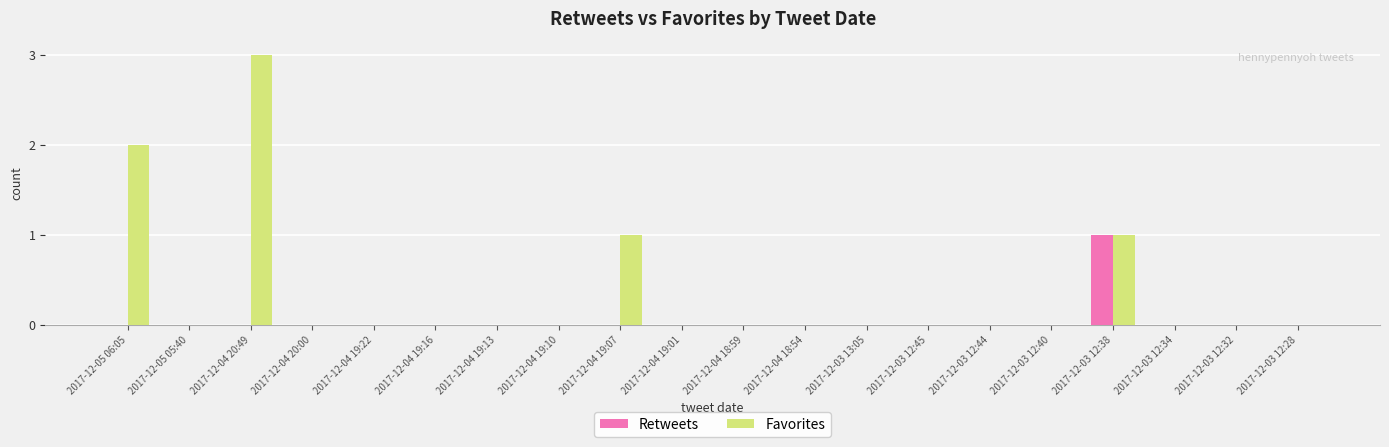

Are the bars horizontal?

No